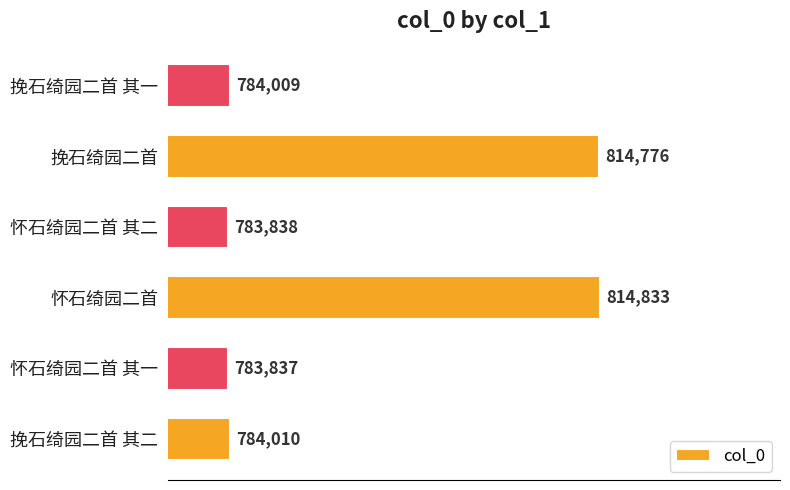

What is the difference between the maximum and second lowest values?

30995